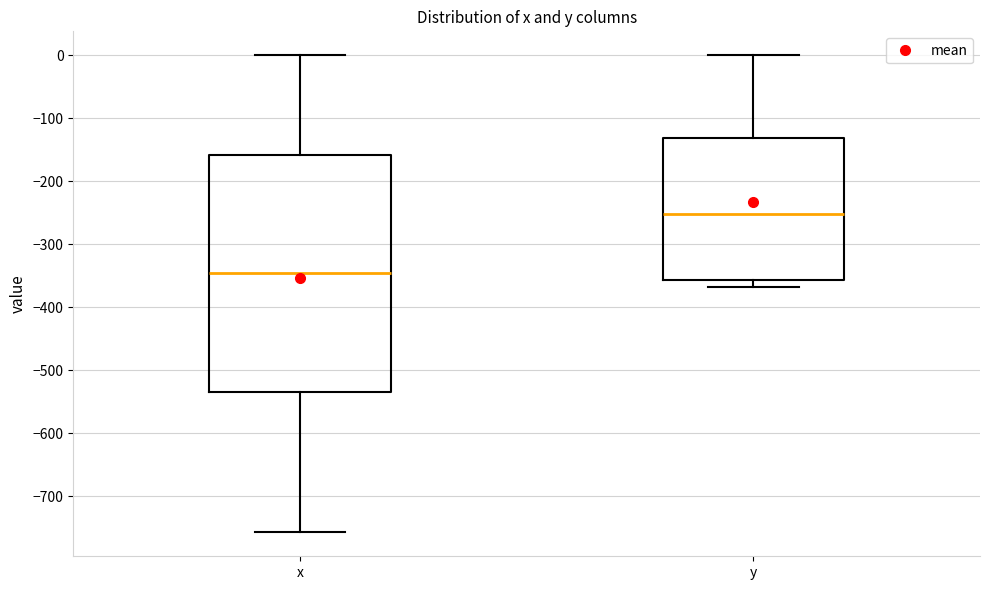

Comparing the boxes themselves (not the whiskers), which one is the tallest?

x